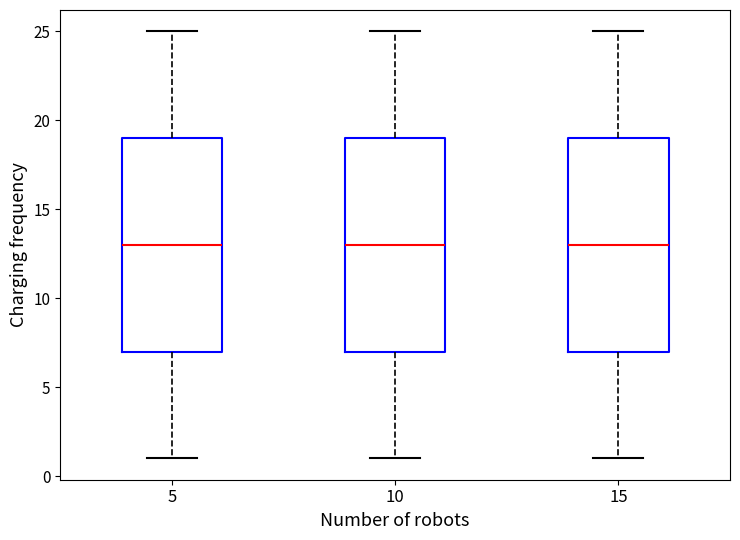

Where is the lower edge of the box at x = 10 on the y-axis? The values are not printed on the chart, so give them approximately, as read against the axis.

7